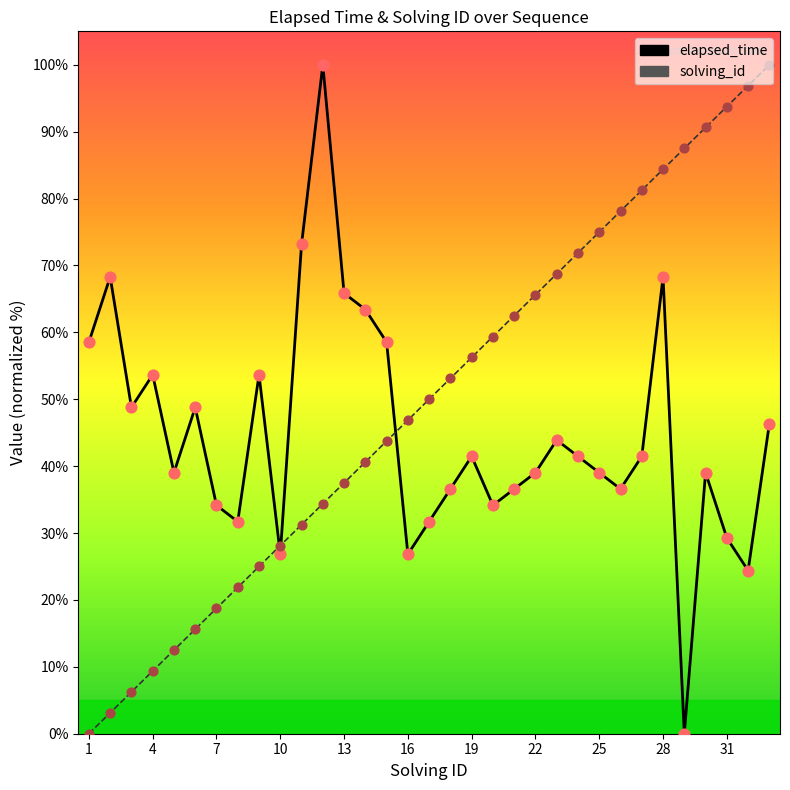

Which series reaches the minimum Y coordinate?

elapsed_time